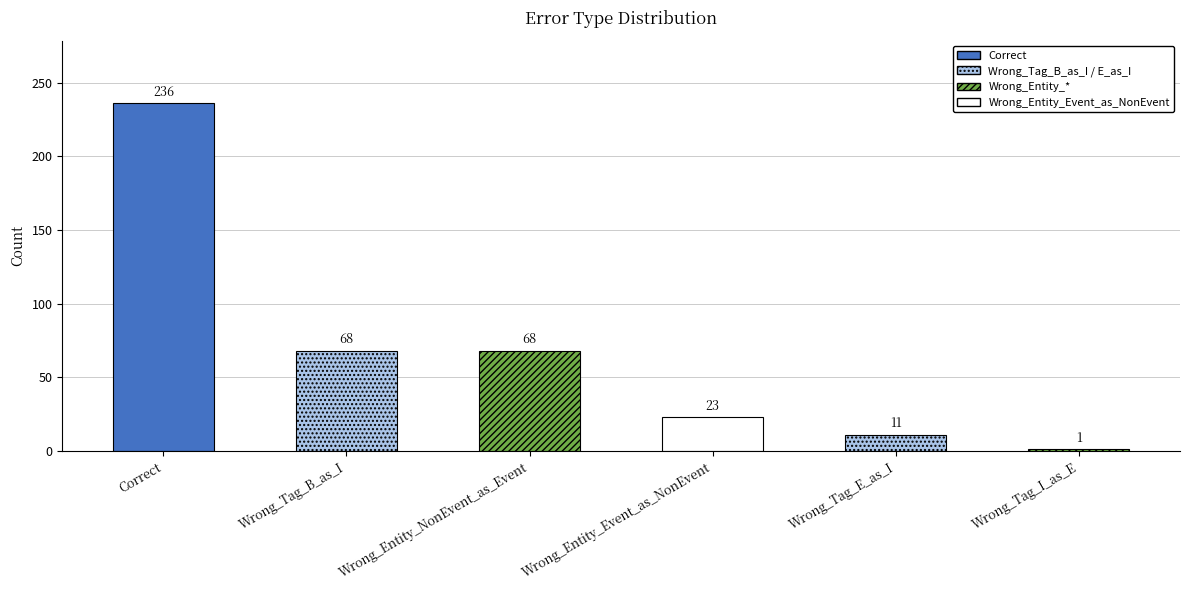

Reading left to right, transcribe all the data shown in this chart.

Correct=236	Wrong_Tag_B_as_I=68	Wrong_Entity_NonEvent_as_Event=68	Wrong_Entity_Event_as_NonEvent=23	Wrong_Tag_E_as_I=11	Wrong_Tag_I_as_E=1